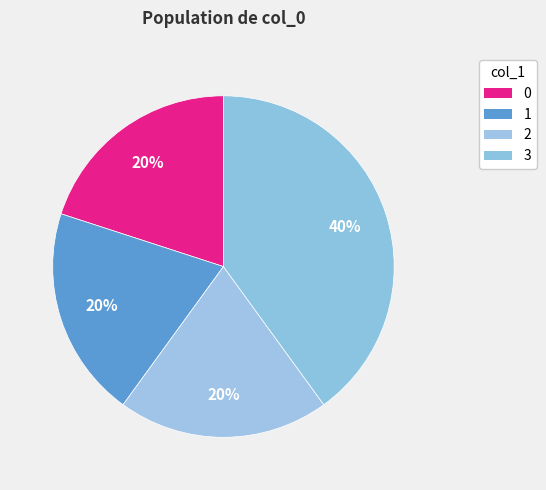

Is there any slice that represents more than half of the pie?

No